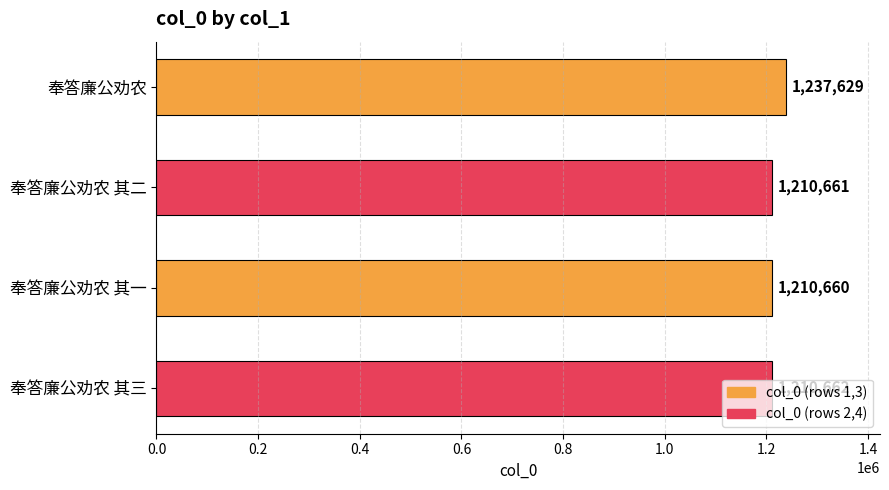

What is the value of the 3rd bar from the top?

1210660